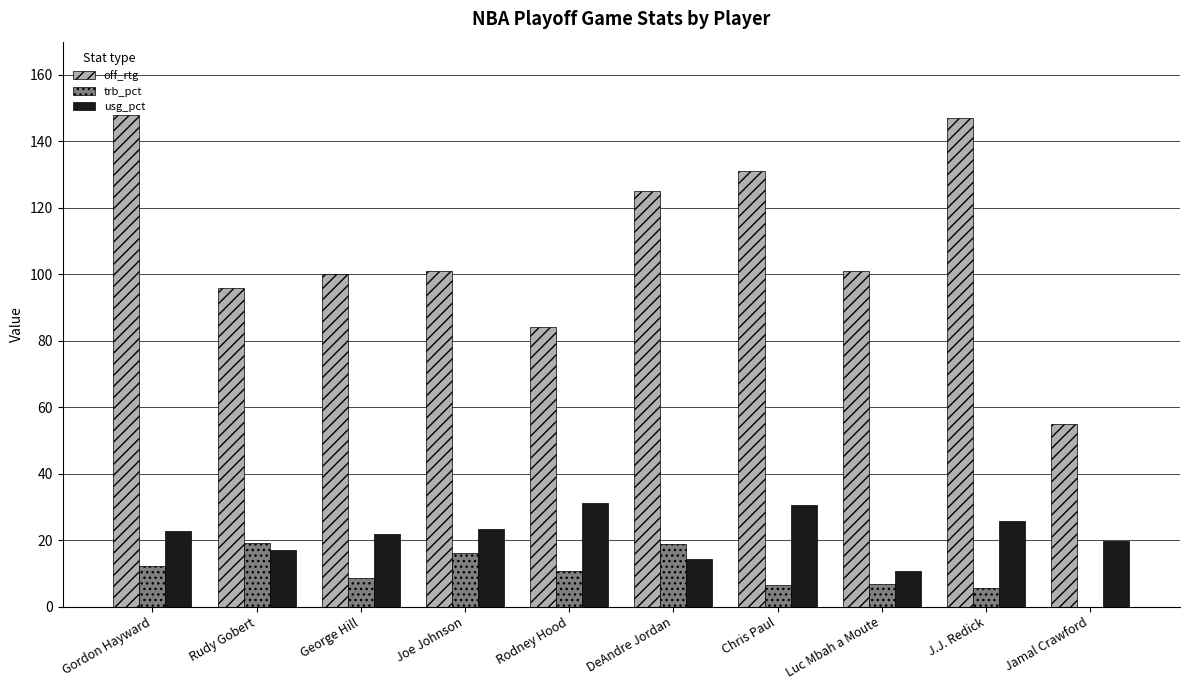

Which series has the largest total across all categories?

off_rtg